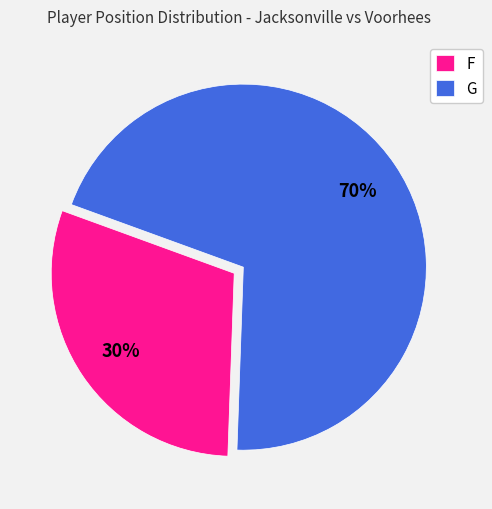

Combined, do G and F account for over 50%?

Yes